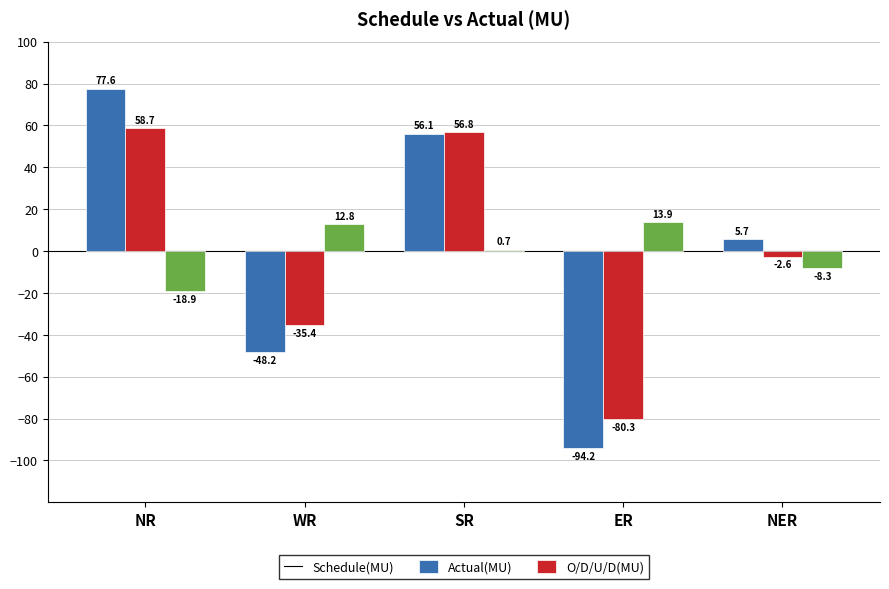

Is it true that Schedule(MU) equals 77.6 at NR?

True